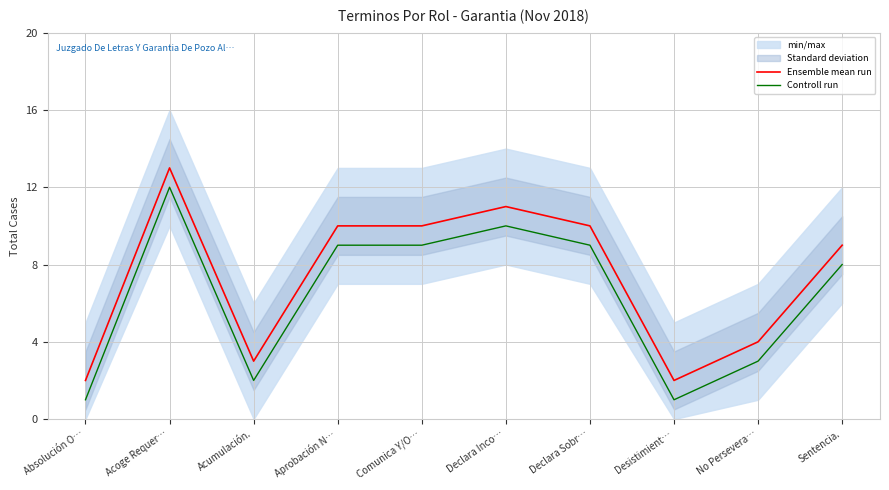

Reading right to left, extract all data points from this chart.

Ensemble mean run: Sentencia.=9	No Persevera…=4	Desistimient…=2	Declara Sobr…=10	Declara Inco…=11	Comunica Y/O…=10	Aprobación N…=10	Acumulación.=3	Acoge Requer…=13	Absolución O…=2
Controll run: Sentencia.=8	No Persevera…=3	Desistimient…=1	Declara Sobr…=9	Declara Inco…=10	Comunica Y/O…=9	Aprobación N…=9	Acumulación.=2	Acoge Requer…=12	Absolución O…=1